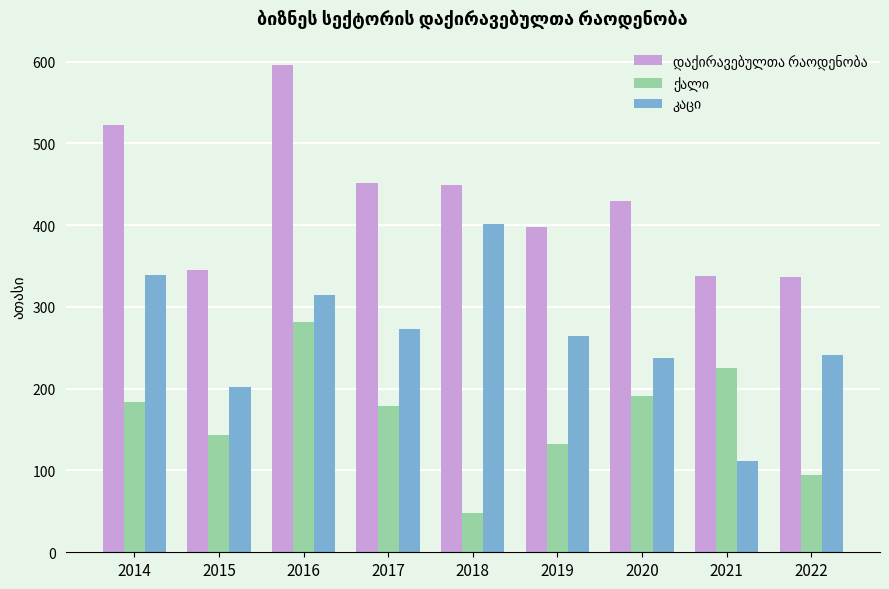

Does the chart contain stacked bars?

No